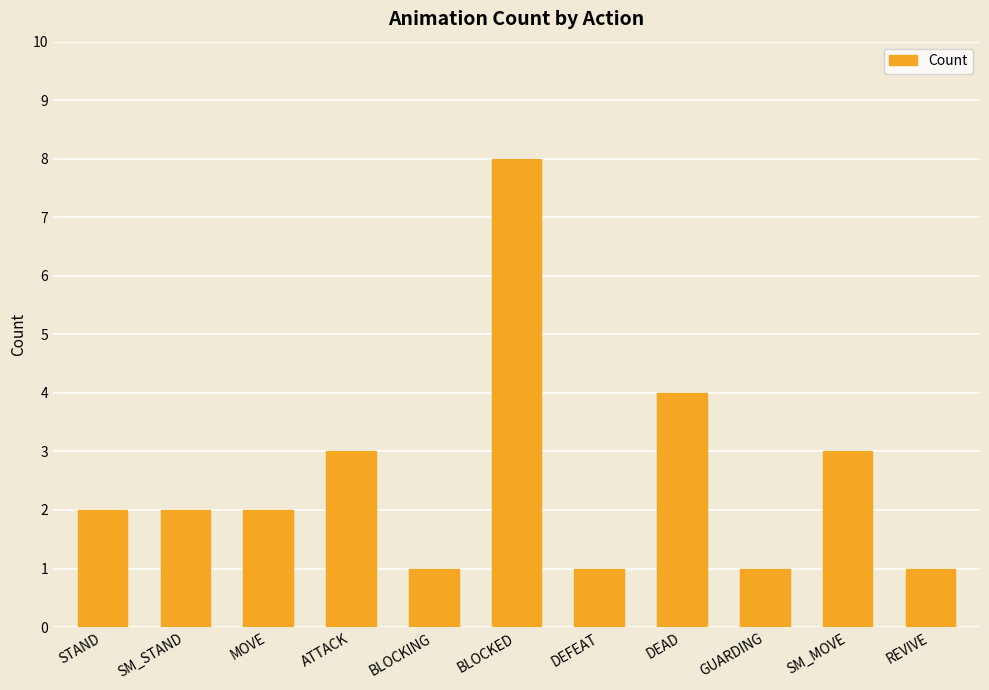

What is the sum of the values at DEFEAT and BLOCKING?

2